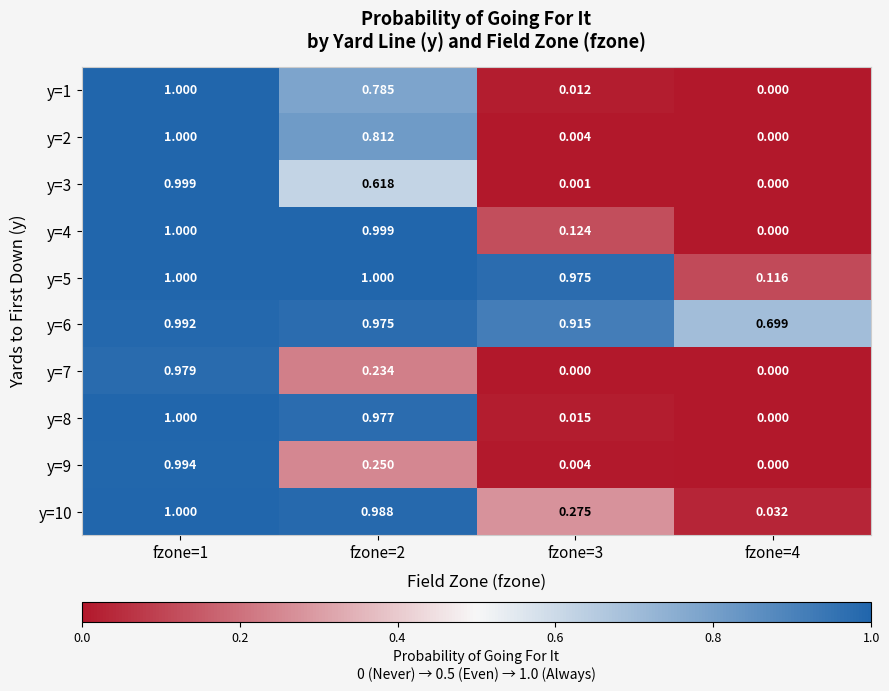

Is the value of y=1 at fzone=3 greater than the value of y=3 at fzone=2?

No